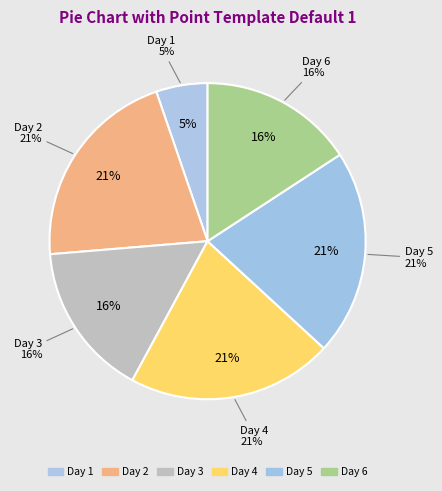

To the nearest percent, what is the average slice percentage?

17%